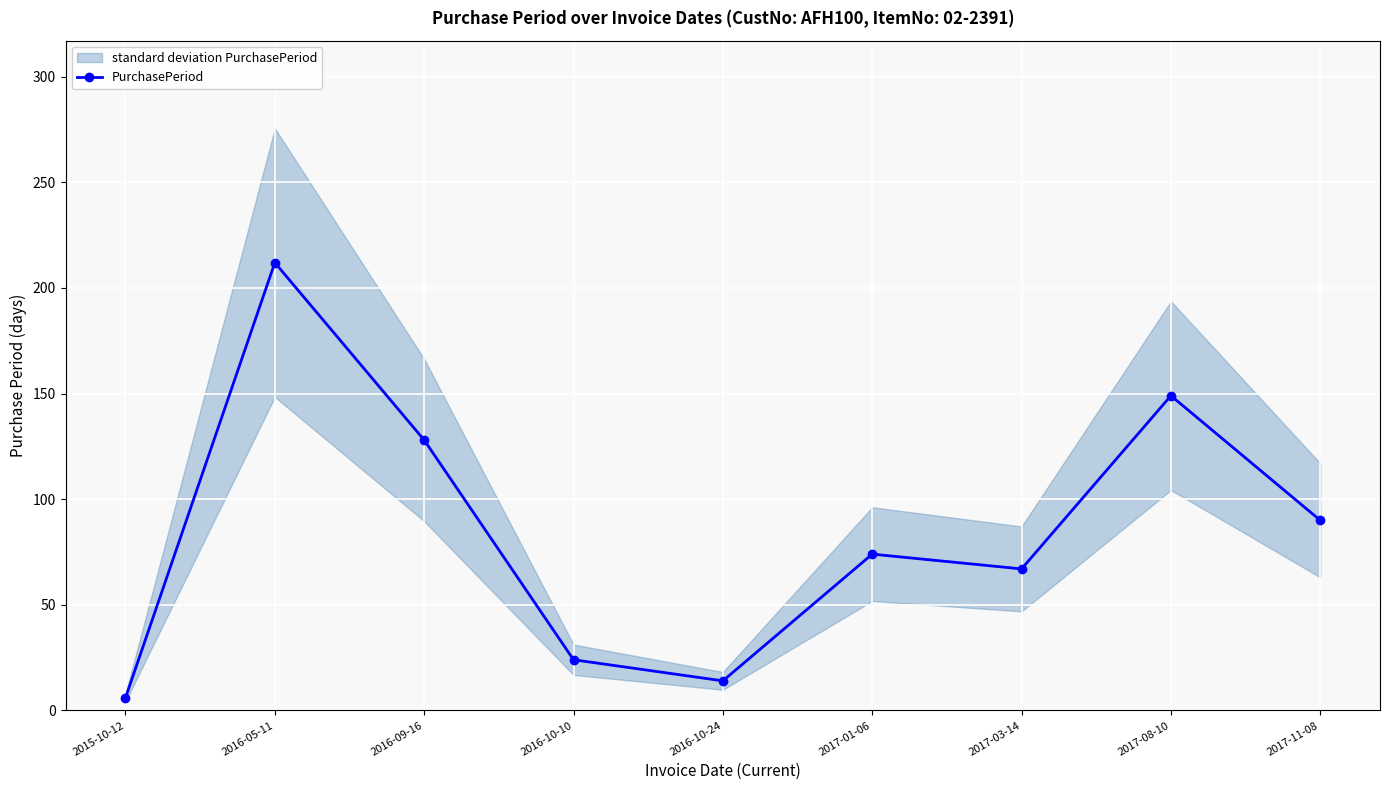

Which category has the highest value in the PurchasePeriod series?

2016-05-11